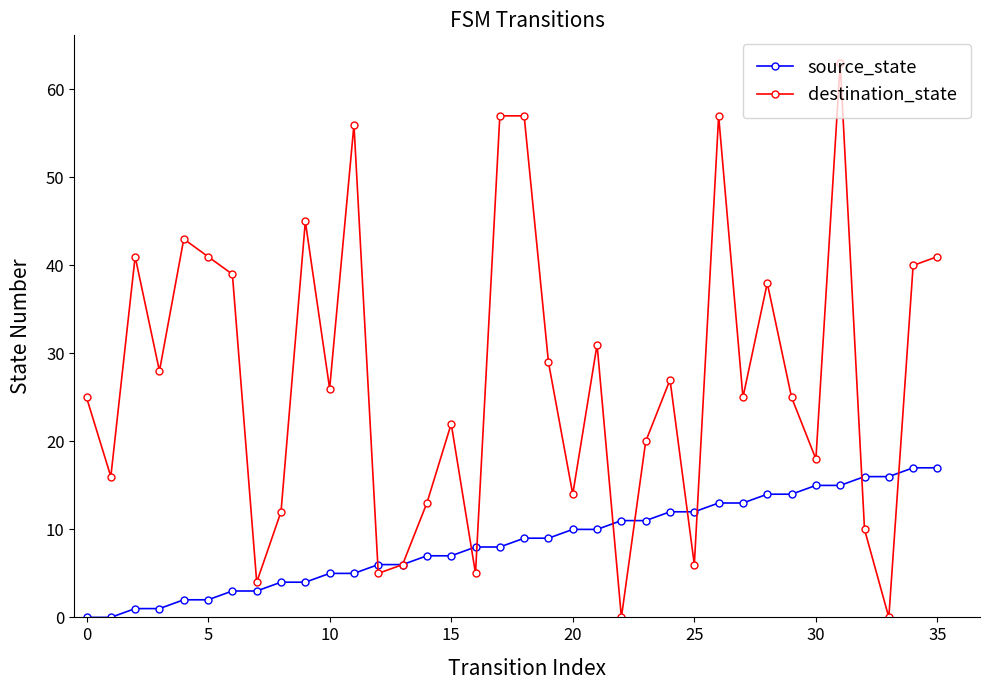

Does the chart display data point markers on the line(s)?

Yes